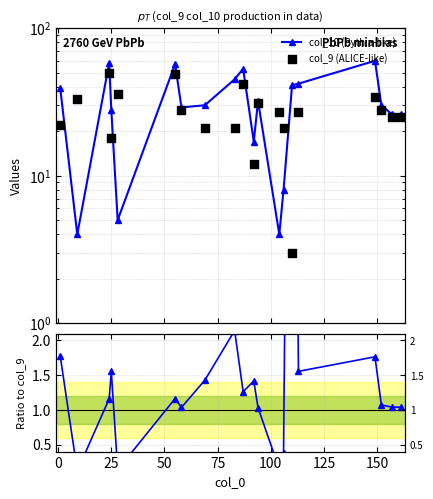

At how many categories does at least one series exceed 37?

8